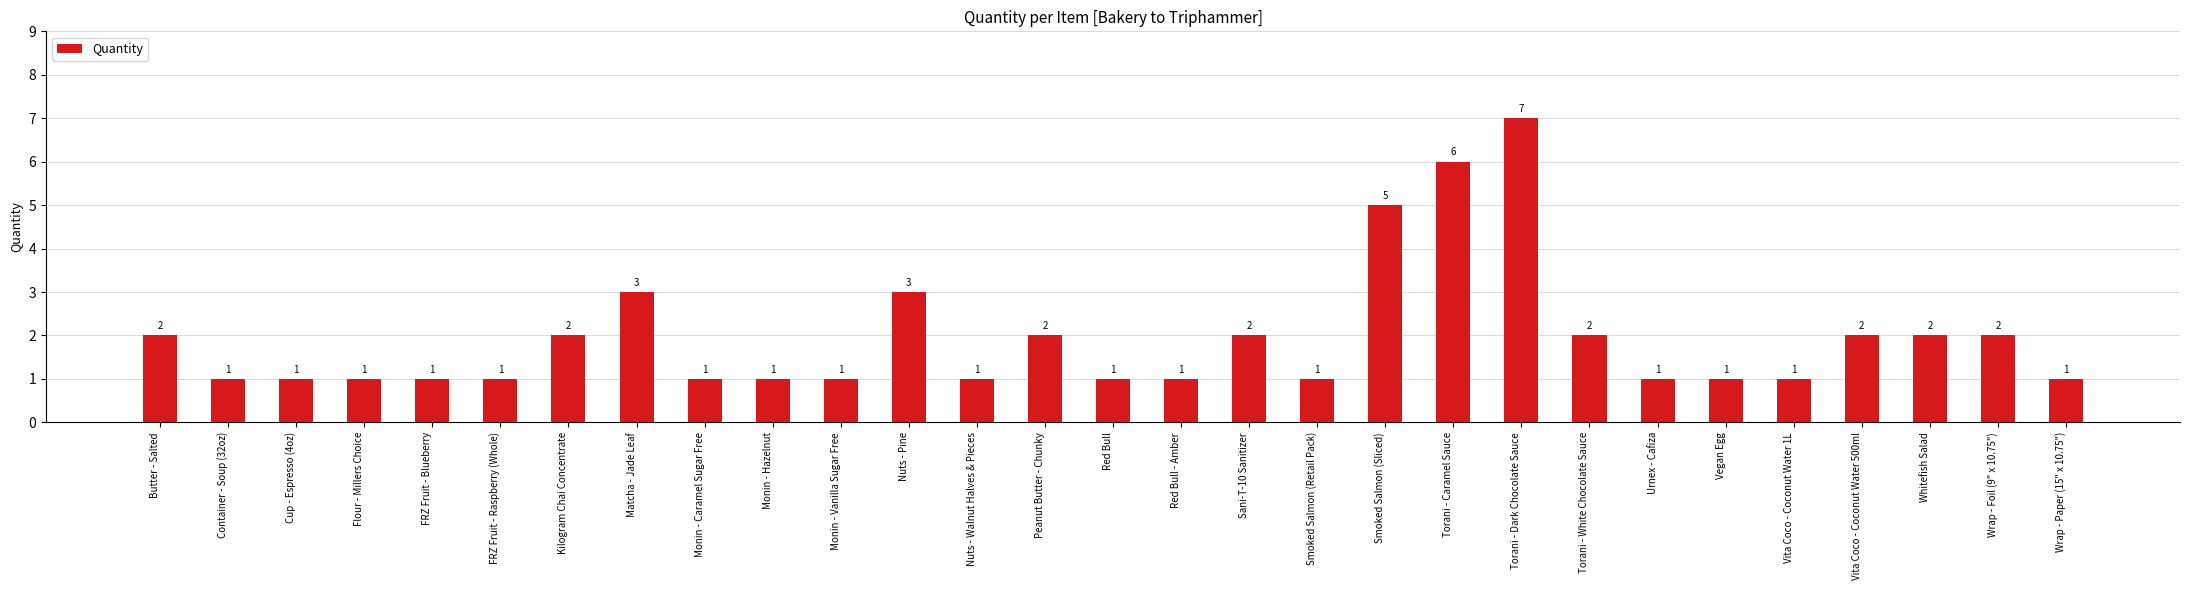

The chart shows a value of 1 at Flour - Millers Choice. True or false?

True